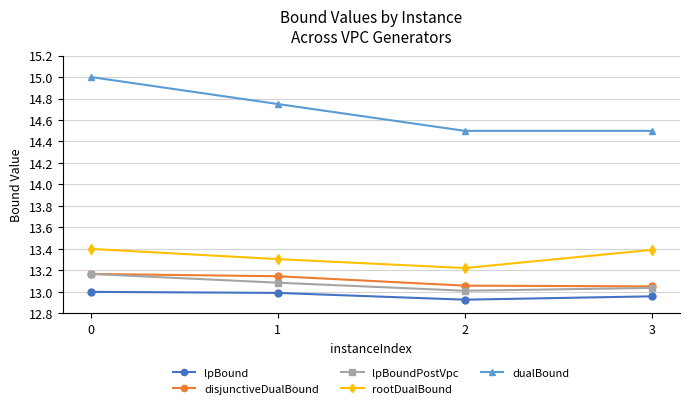

What is the value of the rootDualBound point at the 1st from the left?

13.4